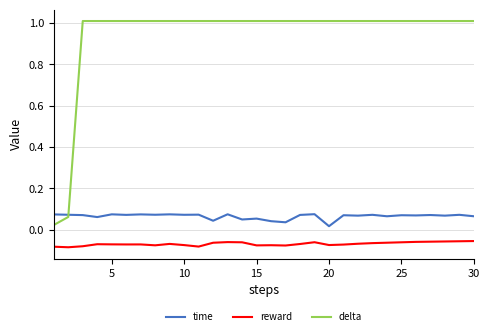

Which series has the largest range (max minus min)?

delta